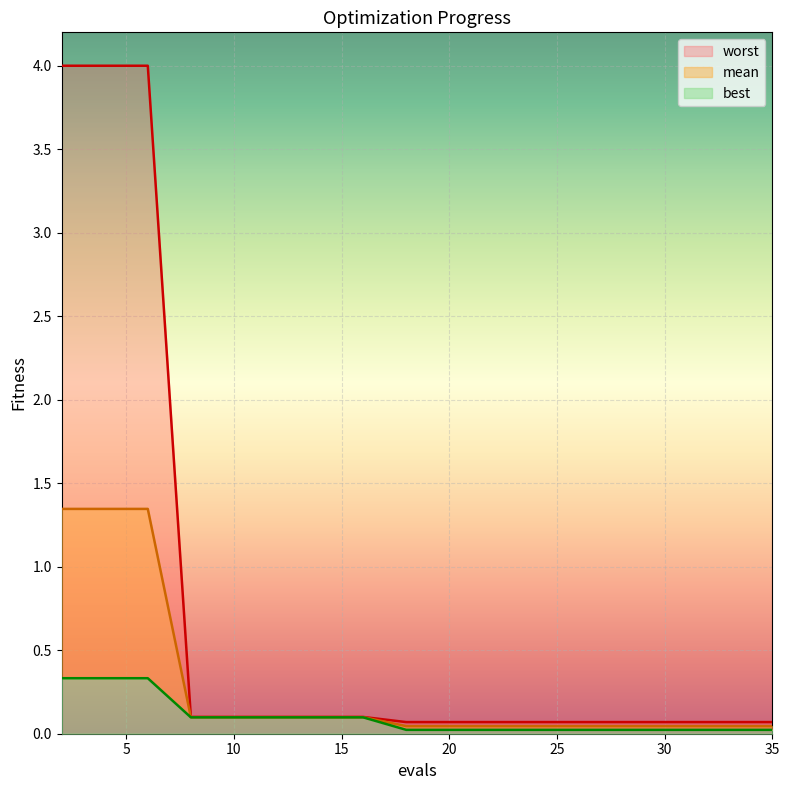

What is the value of the best point at the 7th from the left?

0.1